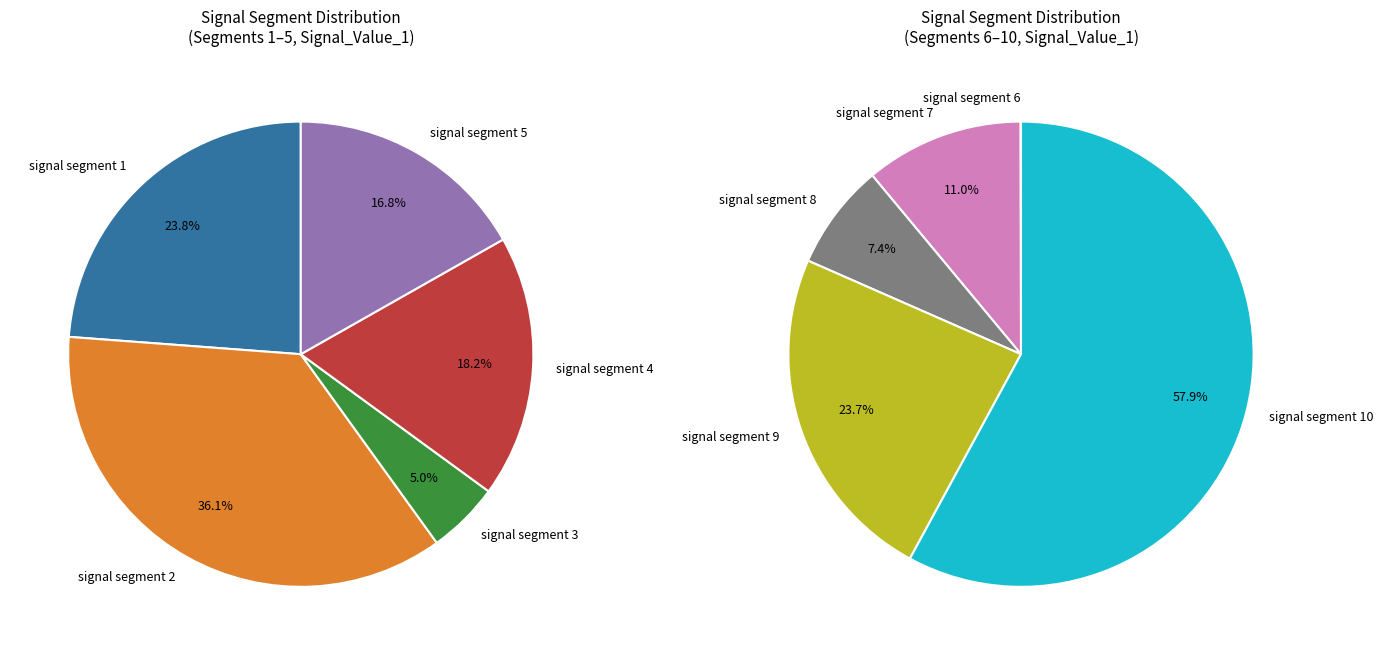

What portion of the pie excludes signal segment 3?

98.4%